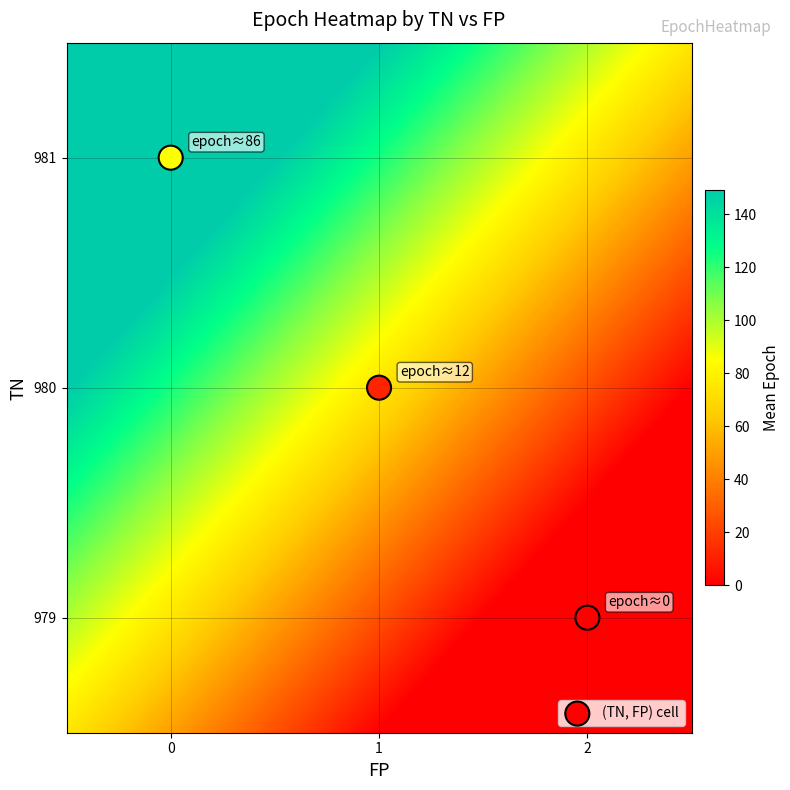

What is the average Y value?

980